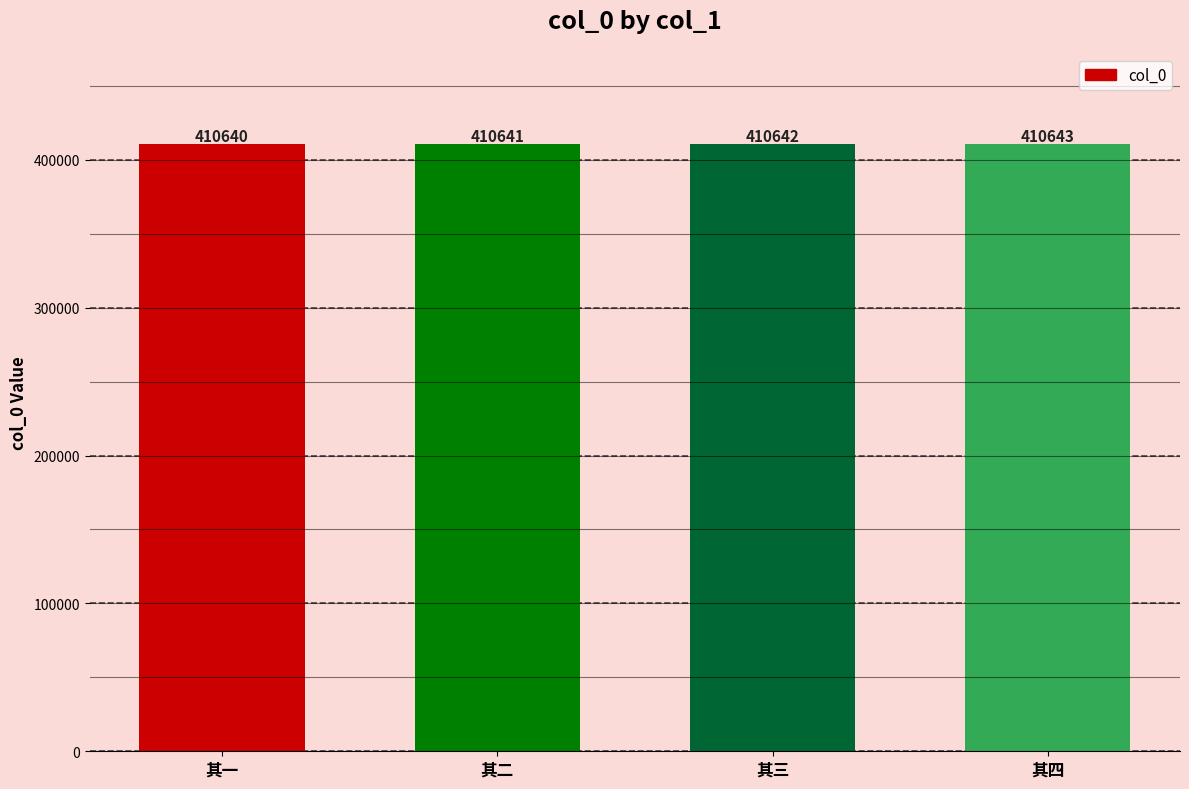

Between 其二 and 其一, which is larger?

其二